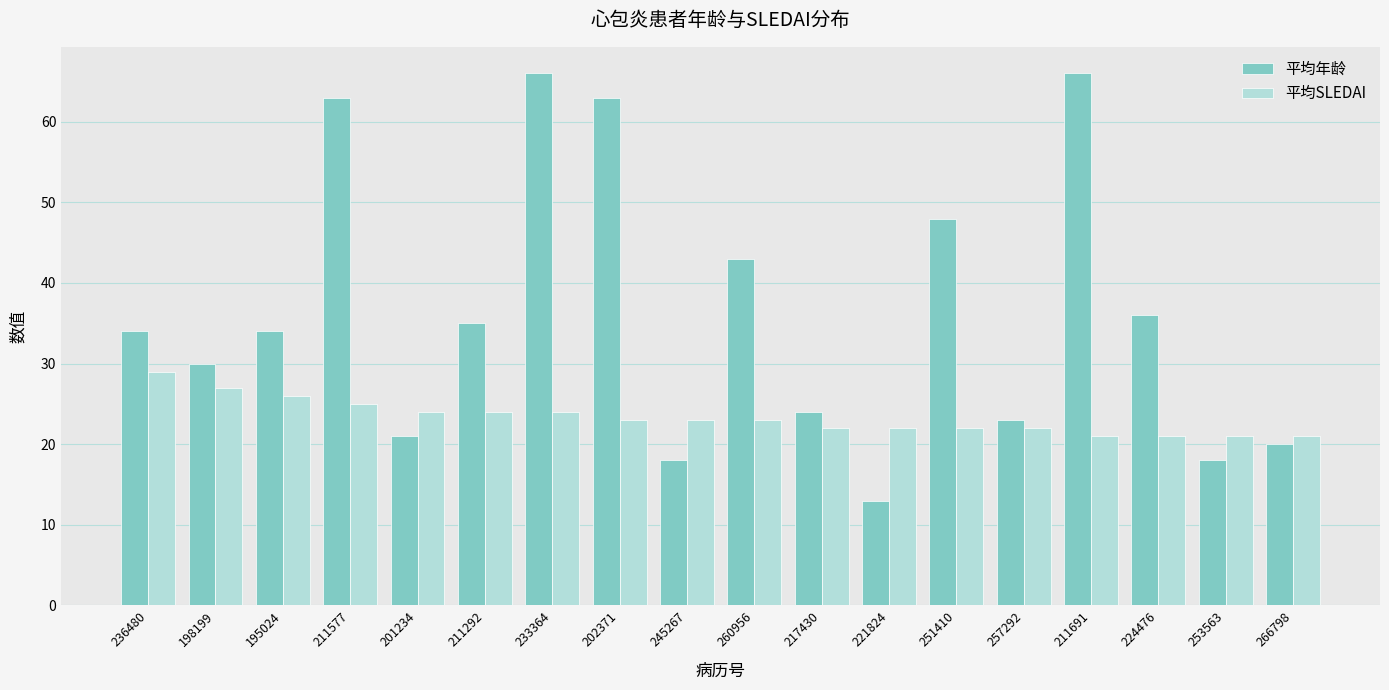

What is the smallest value displayed?

13